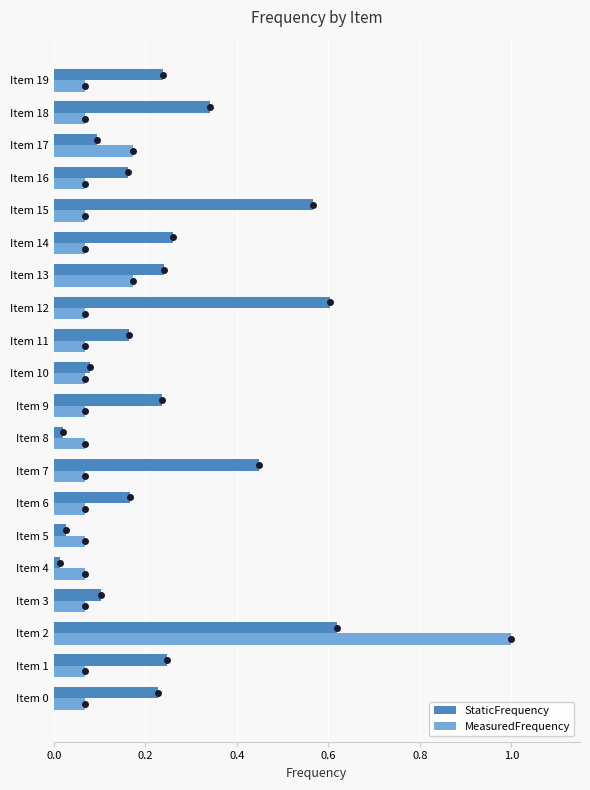

What is the greatest value displayed?

1.0